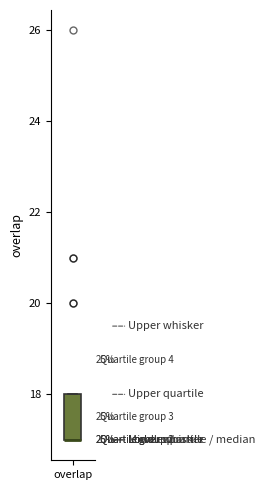

Transcribe this box plot: give where the median line is, the range the box spans, and where the two whiskers end, as read against the y-axis. The values are not printed on the chart, so give them approximately, as read against the axis.

median 17 (drawn on the box's lower edge), box 17 to 18, whiskers 17 to 18